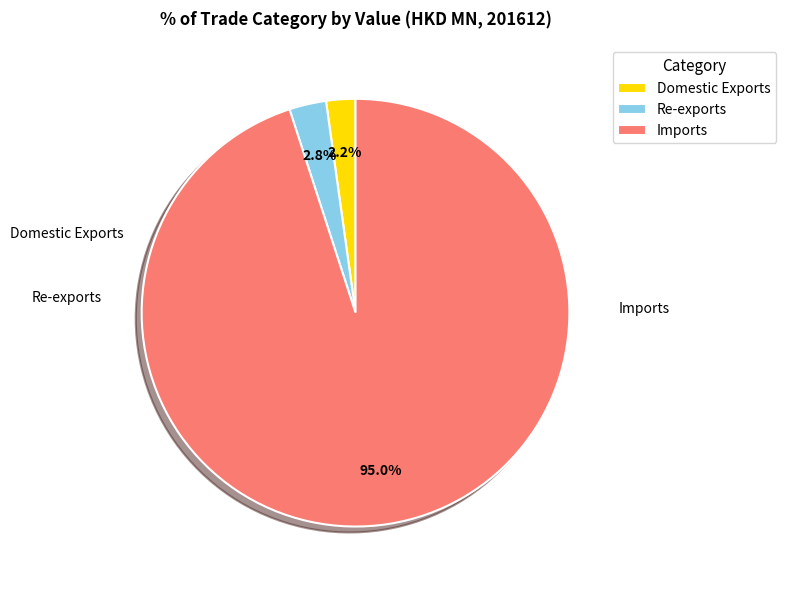

To the nearest percent, what is the difference between the largest and smallest slice percentages?

93%